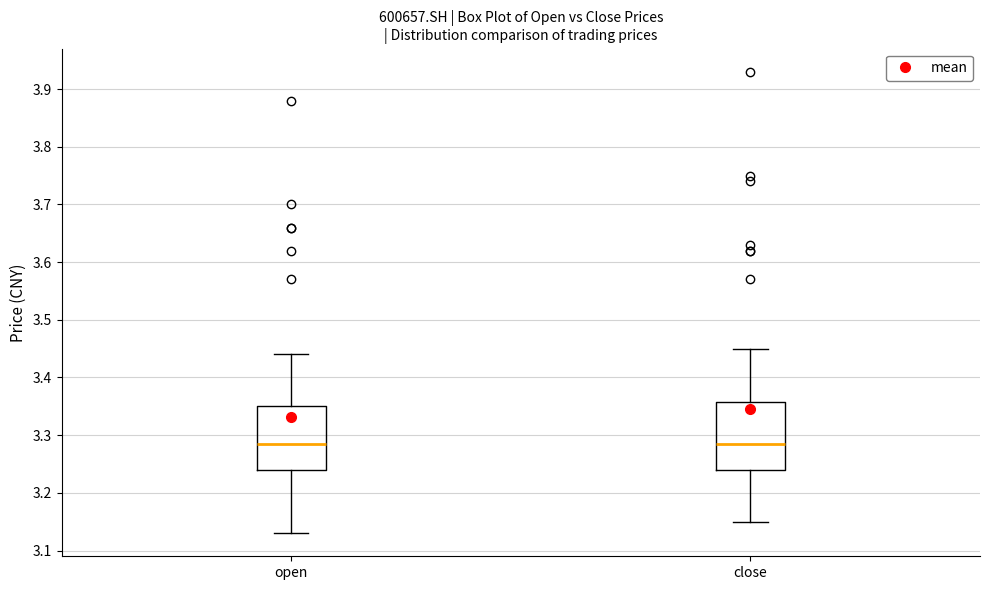

Where is the lower edge of the box for close on the y-axis? The values are not printed on the chart, so give them approximately, as read against the axis.

3.24